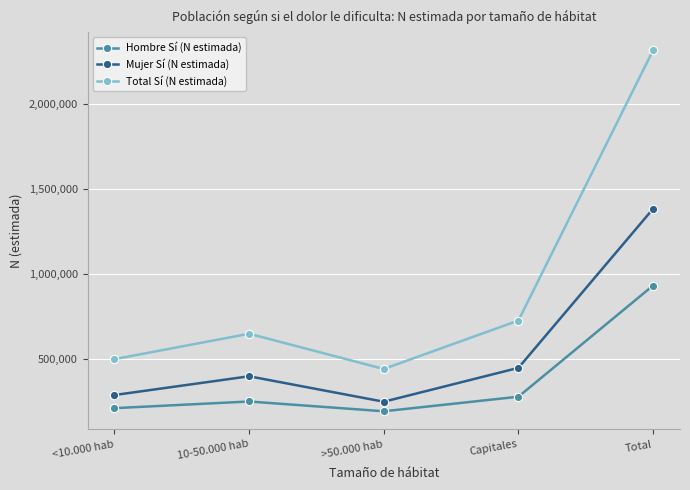

The Total Sí (N estimada) series shows 441949 at >50.000 hab. True or false?

True